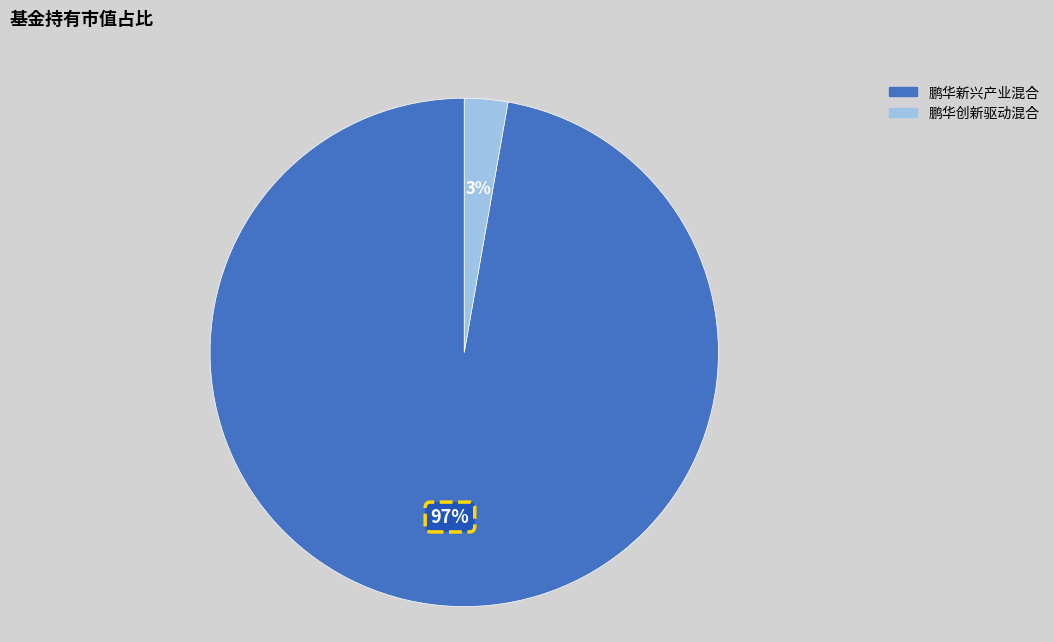

To the nearest percent, what is the difference between the largest and smallest slice percentages?

94%